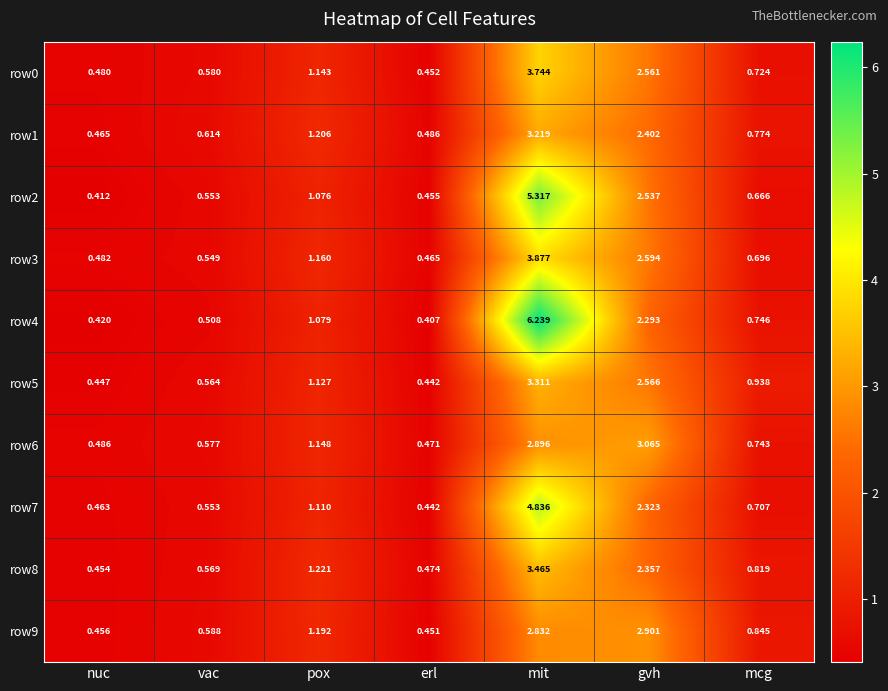

Is the value of row0 at pox greater than the value of row2 at pox?

Yes